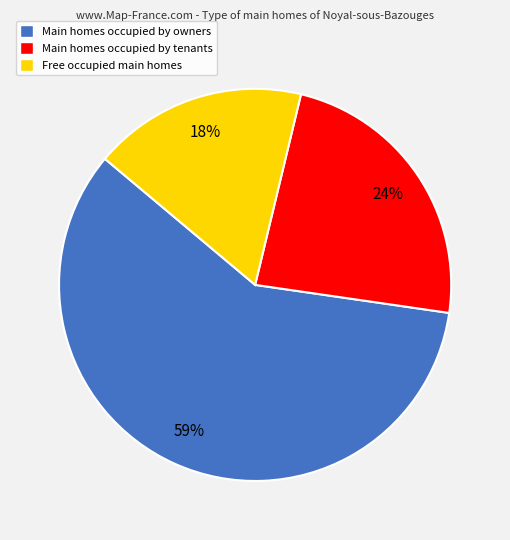

To the nearest percent, what percentage of the pie is Free occupied main homes?

18%